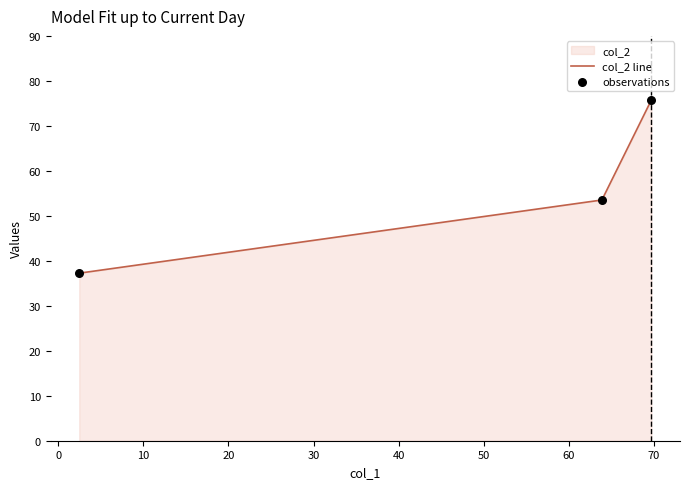

What is the greatest value displayed?

75.8